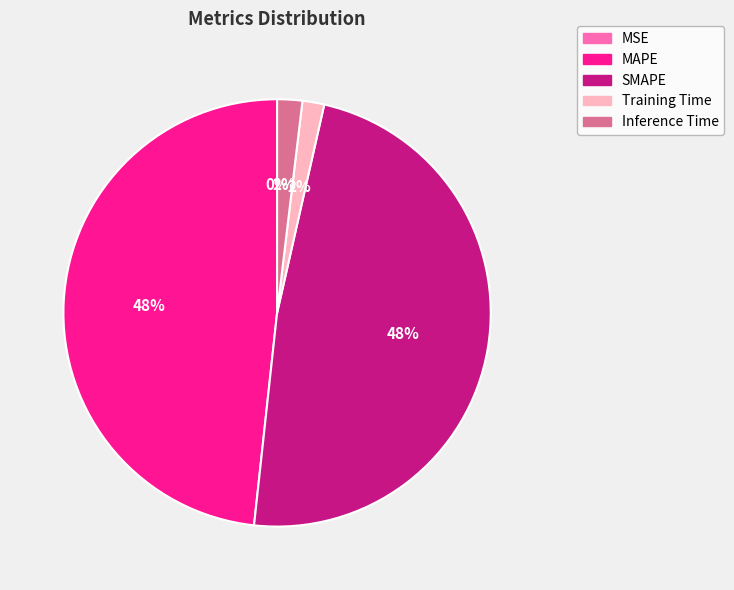

Which has a higher value, Inference Time or MAPE?

MAPE